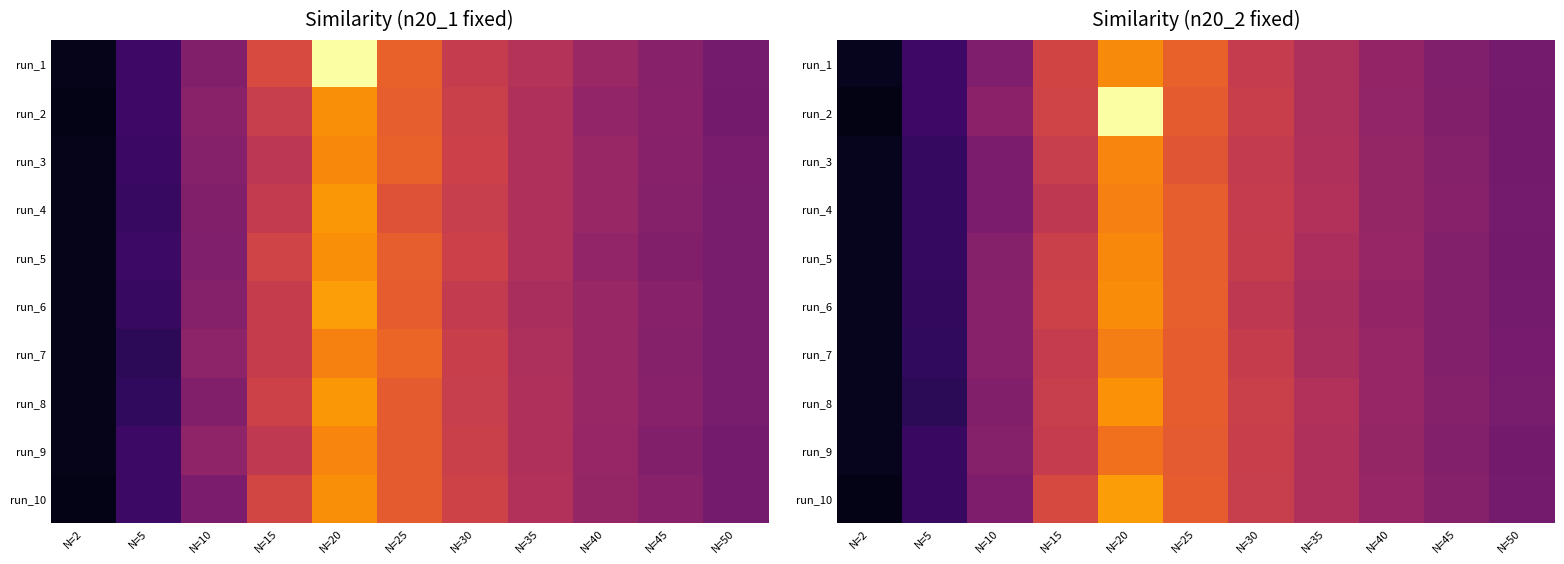

Where is run_4 nearest to the value 0?

N=2